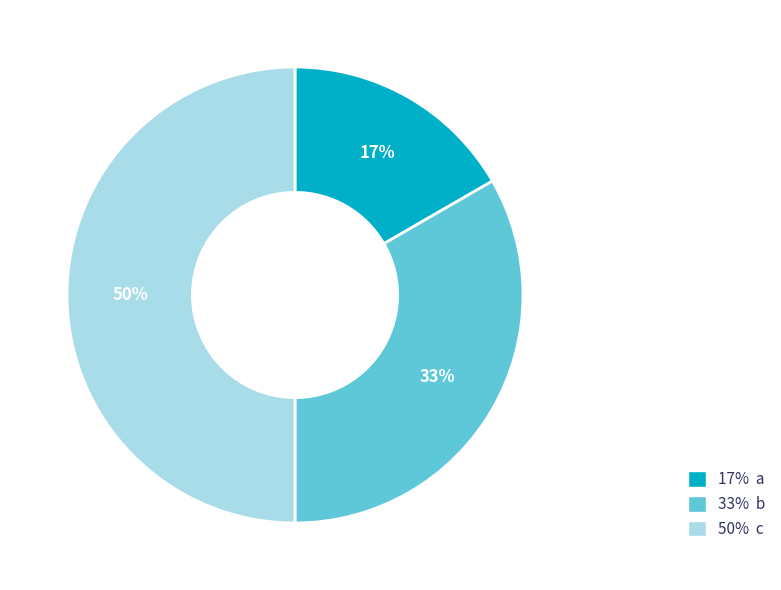

Which category has the biggest portion of the pie?

50% c